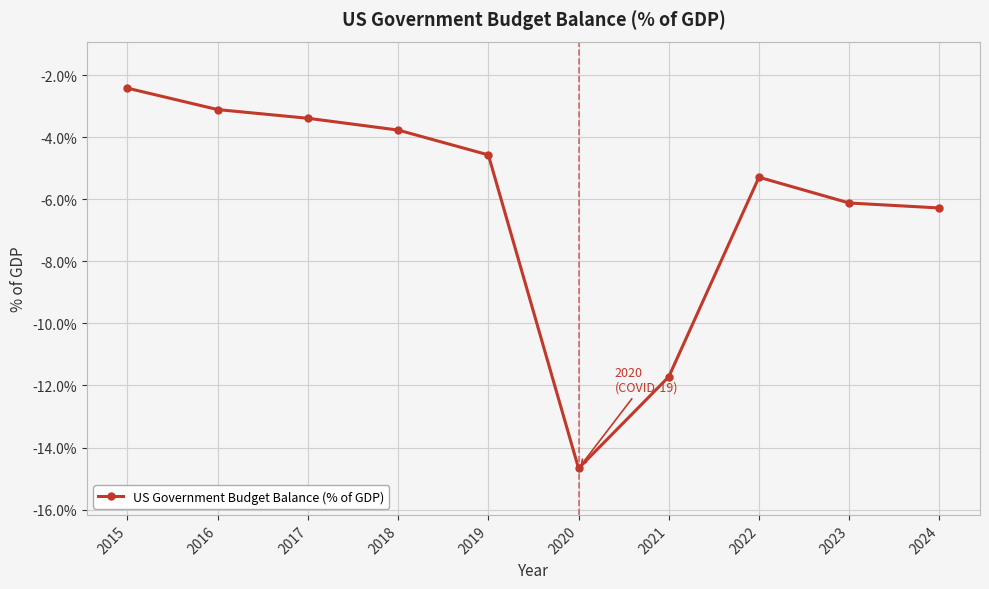

Where is the first local minimum?

2020